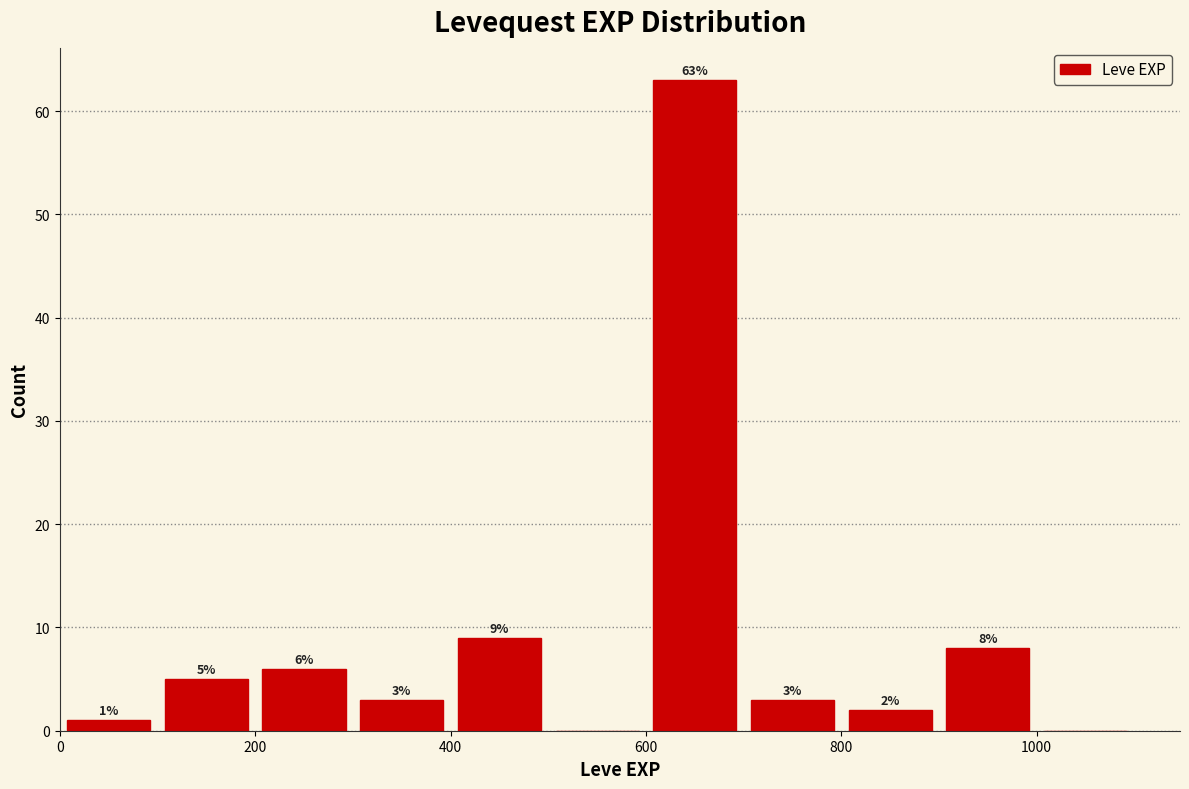

Over which range of the x-axis is the bar tallest?

600 to 700